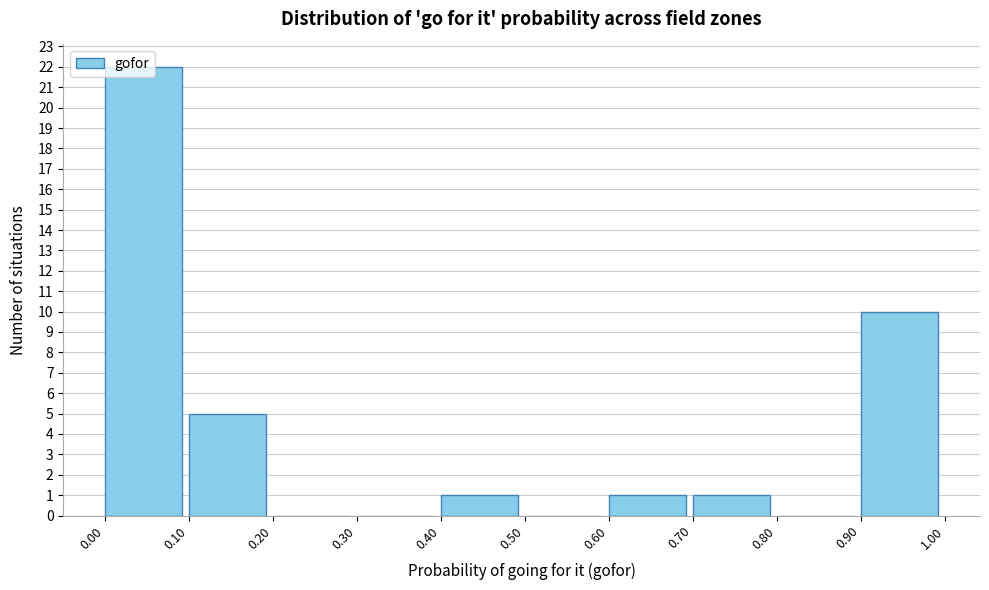

Reading left to right, list every bar in this chart as the range it spans on the x-axis followed by its height. The values are not printed on the chart, so give them approximately, as read against the axis.

0.00 to 0.10: 22
0.10 to 0.20: 5
0.20 to 0.30: 0
0.30 to 0.40: 0
0.40 to 0.50: 1
0.50 to 0.60: 0
0.60 to 0.70: 1
0.70 to 0.80: 1
0.80 to 0.90: 0
0.90 to 1.00: 10